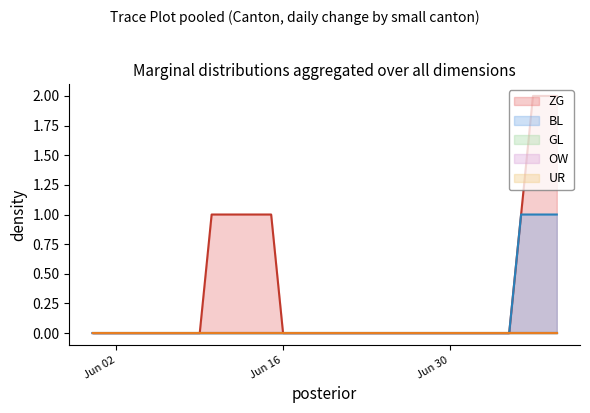

At which category does the chart reach its peak across all series?

2020-07-07